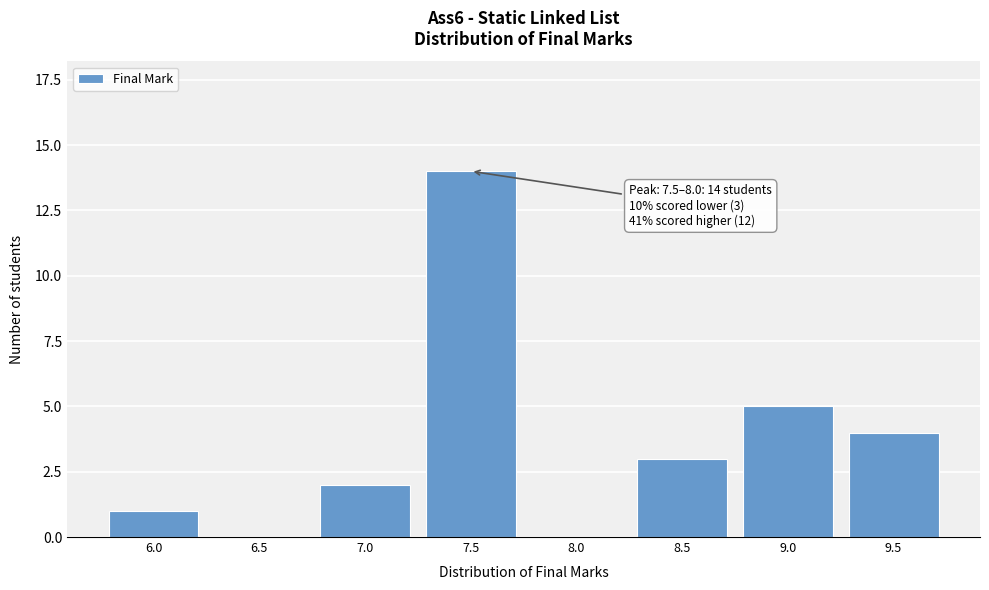

Reading left to right, list all the values displayed in this chart.

6.0=1	6.5=0	7.0=2	7.5=14	8.0=0	8.5=3	9.0=5	9.5=4